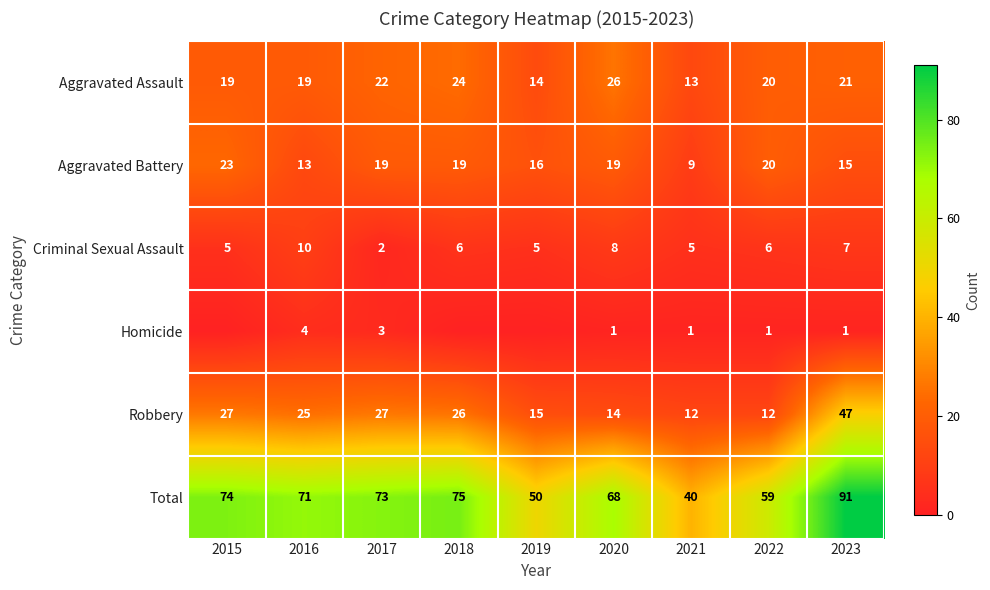

Is the value of Aggravated Battery at 2020 greater than the value of Total at 2022?

No